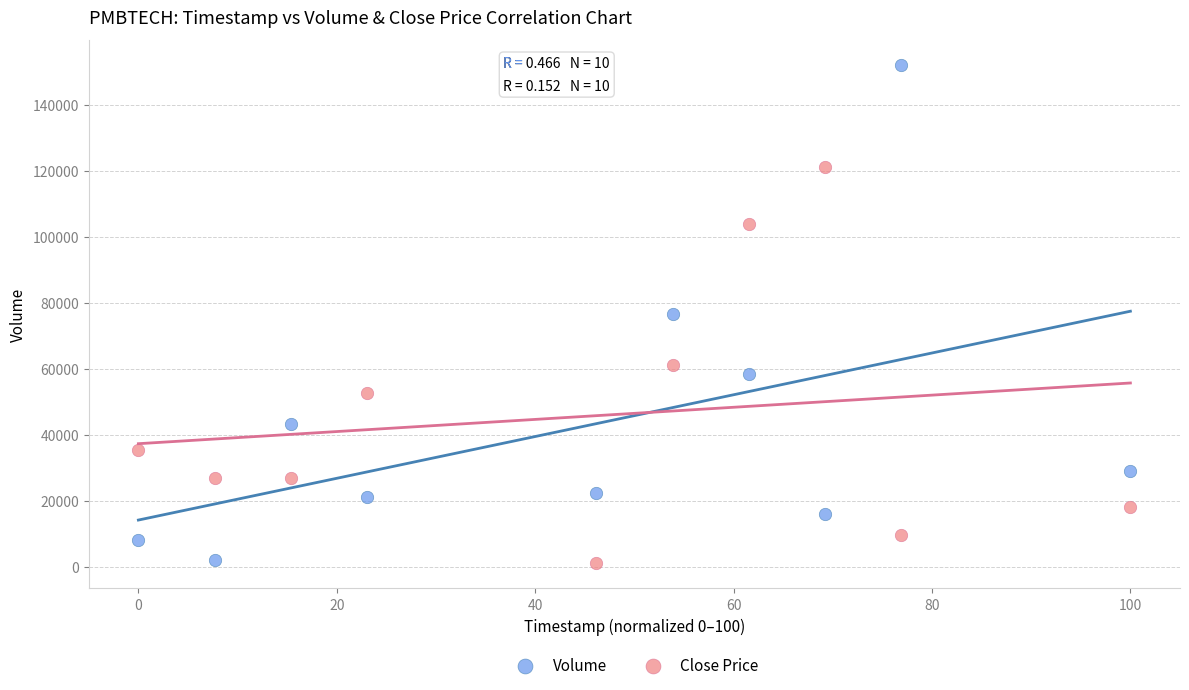

Across all data points, what is the range of Y values (max minus min)?

151200.0